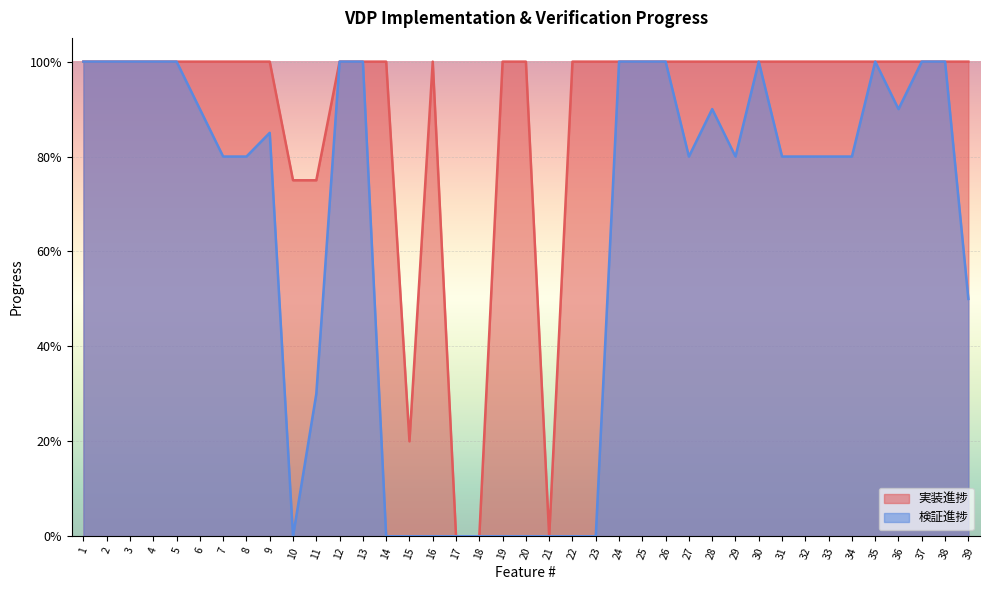

At how many categories does at least one series exceed 0?

36